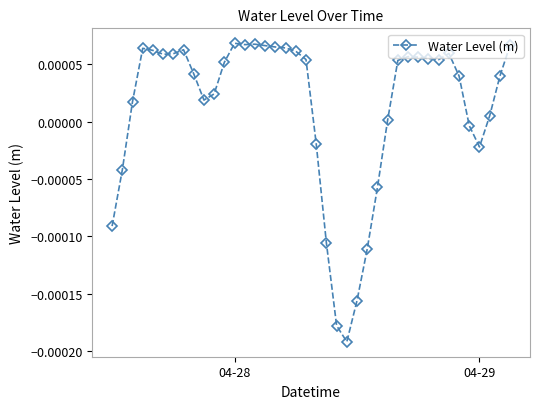

True or false: there are more than 1 points higher than both neighbors.

True